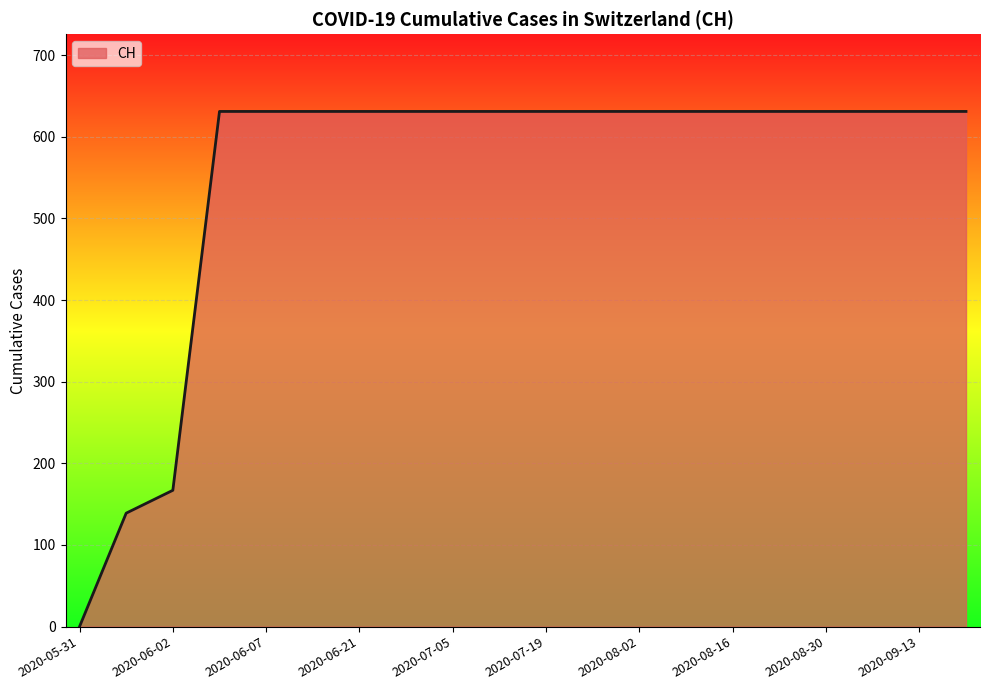

What is the difference between the maximum and minimum values?

631